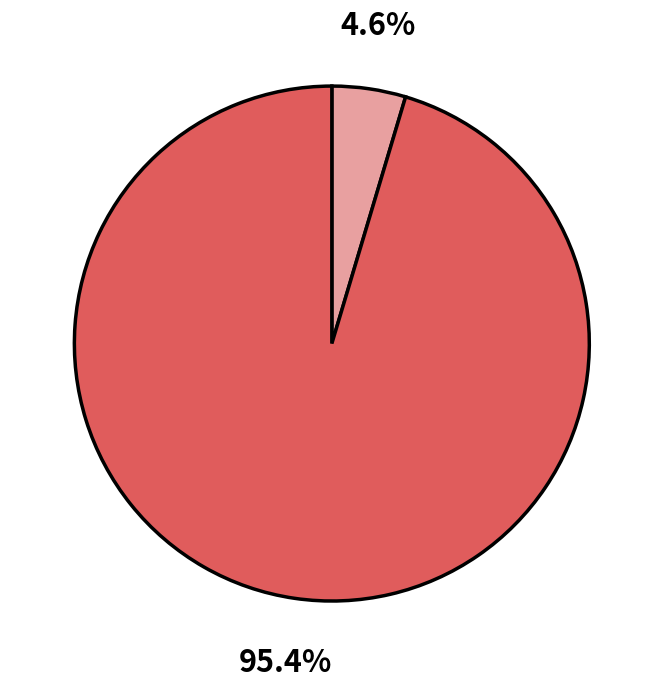

Does any single category account for the majority?

Yes